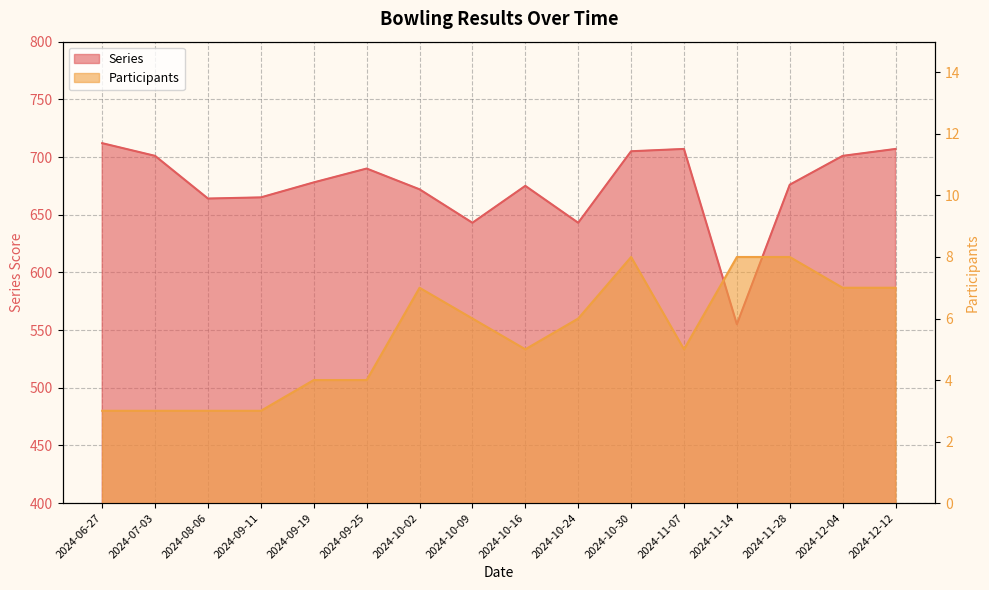

Reading left to right, list all the values displayed in this chart.

Series: 2024-06-27=712	2024-07-03=701	2024-08-06=664	2024-09-11=665	2024-09-19=678	2024-09-25=690	2024-10-02=672	2024-10-09=643	2024-10-16=675	2024-10-24=643	2024-10-30=705	2024-11-07=707	2024-11-14=555	2024-11-28=676	2024-12-04=701	2024-12-12=707
Participants: 2024-06-27=3	2024-07-03=3	2024-08-06=3	2024-09-11=3	2024-09-19=4	2024-09-25=4	2024-10-02=7	2024-10-09=6	2024-10-16=5	2024-10-24=6	2024-10-30=8	2024-11-07=5	2024-11-14=8	2024-11-28=8	2024-12-04=7	2024-12-12=7